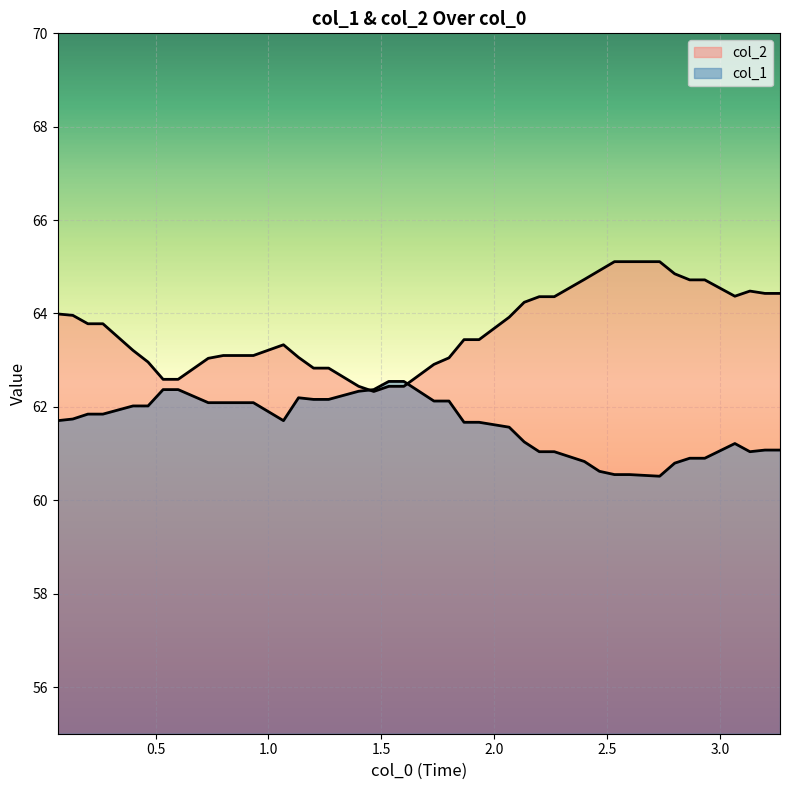

Rank the series at 2.0 from highest to lowest value.

col_2, col_1